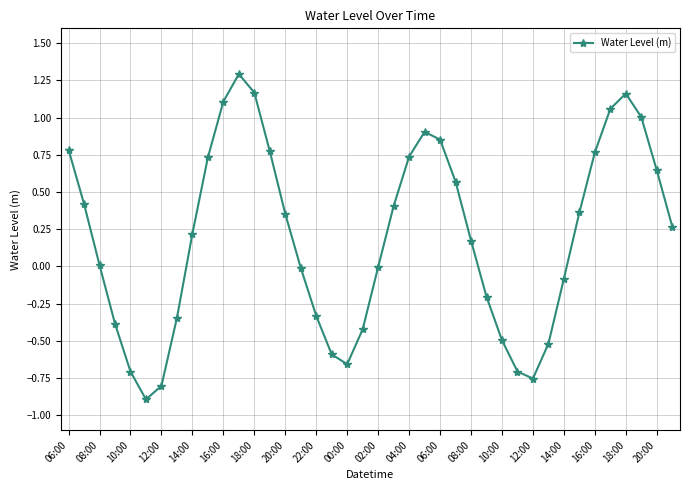

What is the value of the 28th point from the left?

-0.2